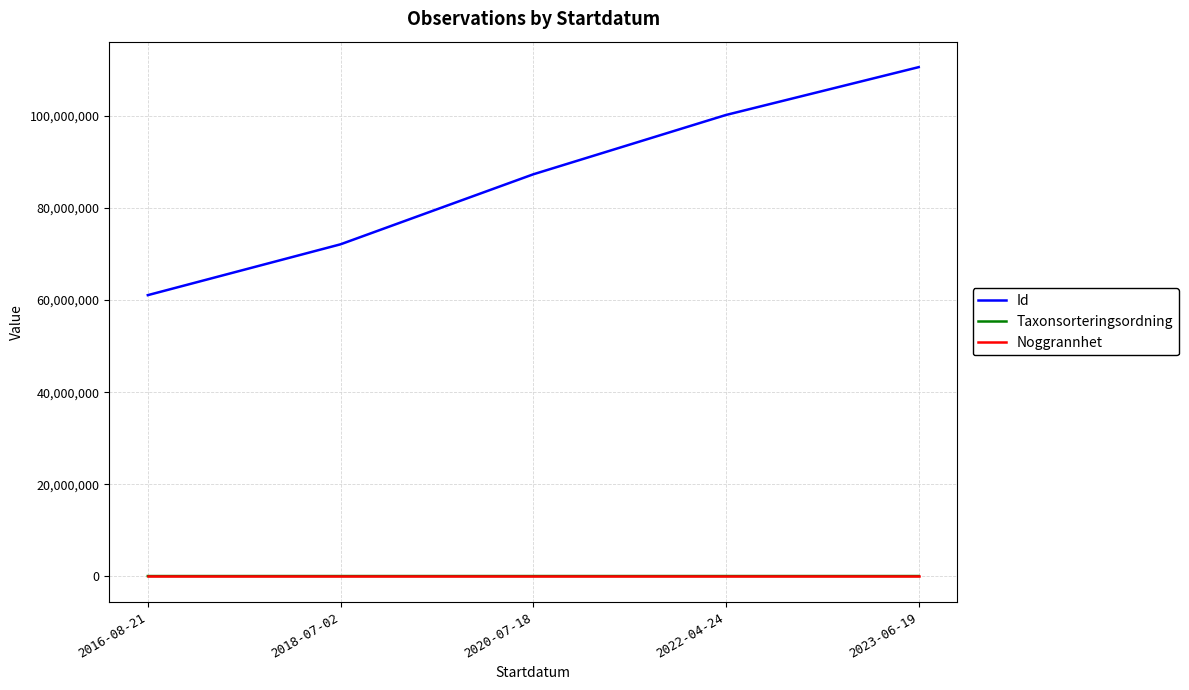

Count the number of categories in the chart.

5